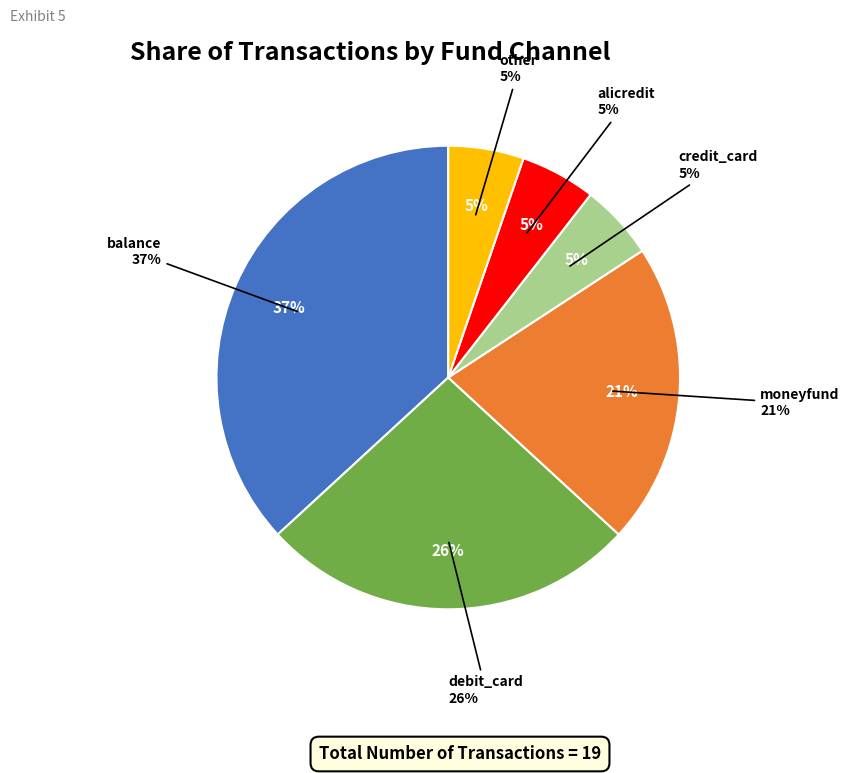

Does debit_card represent more than half of the total?

No